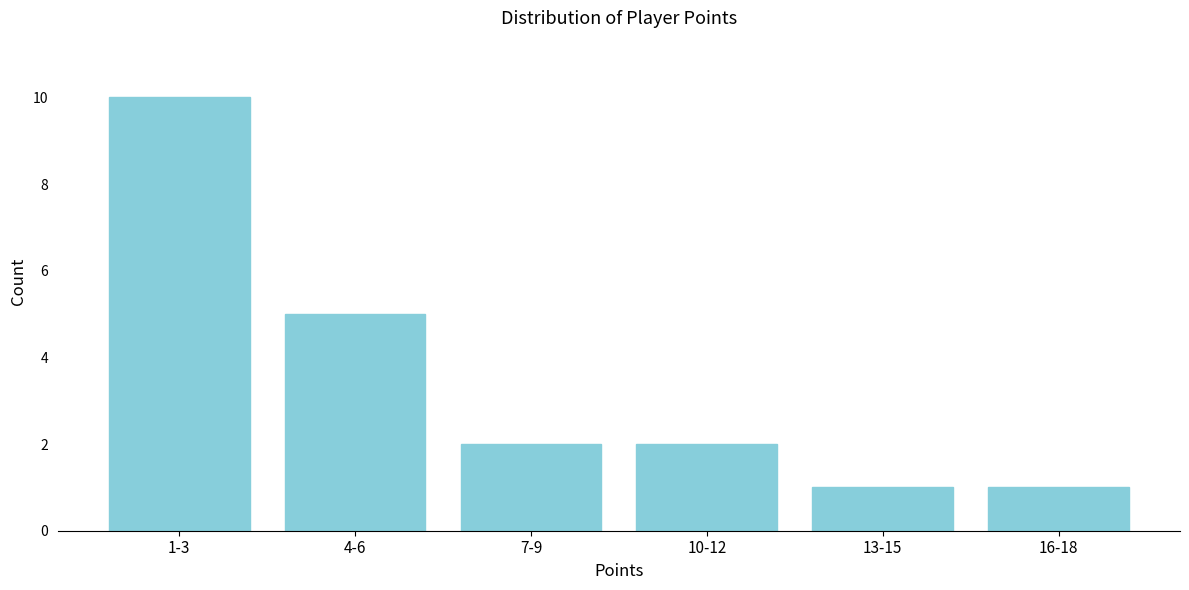

Reading left to right, list all the values displayed in this chart.

1-3=10	4-6=5	7-9=2	10-12=2	13-15=1	16-18=1